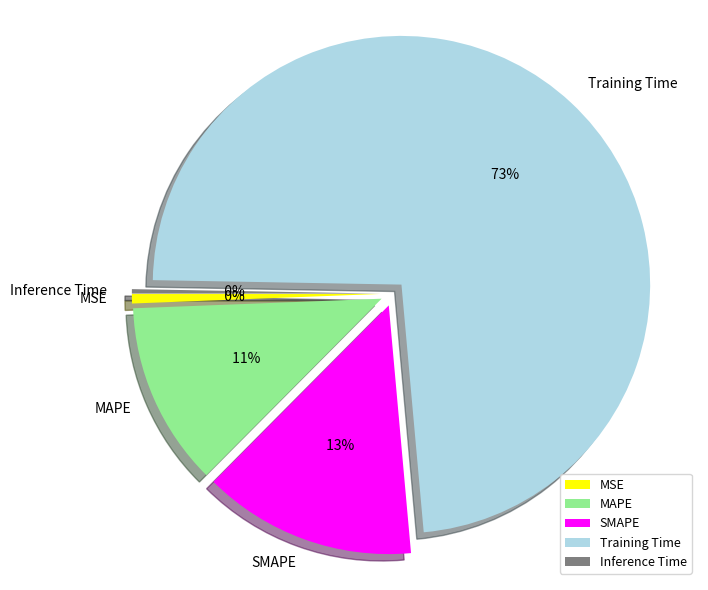

How many segments does this pie chart have?

5